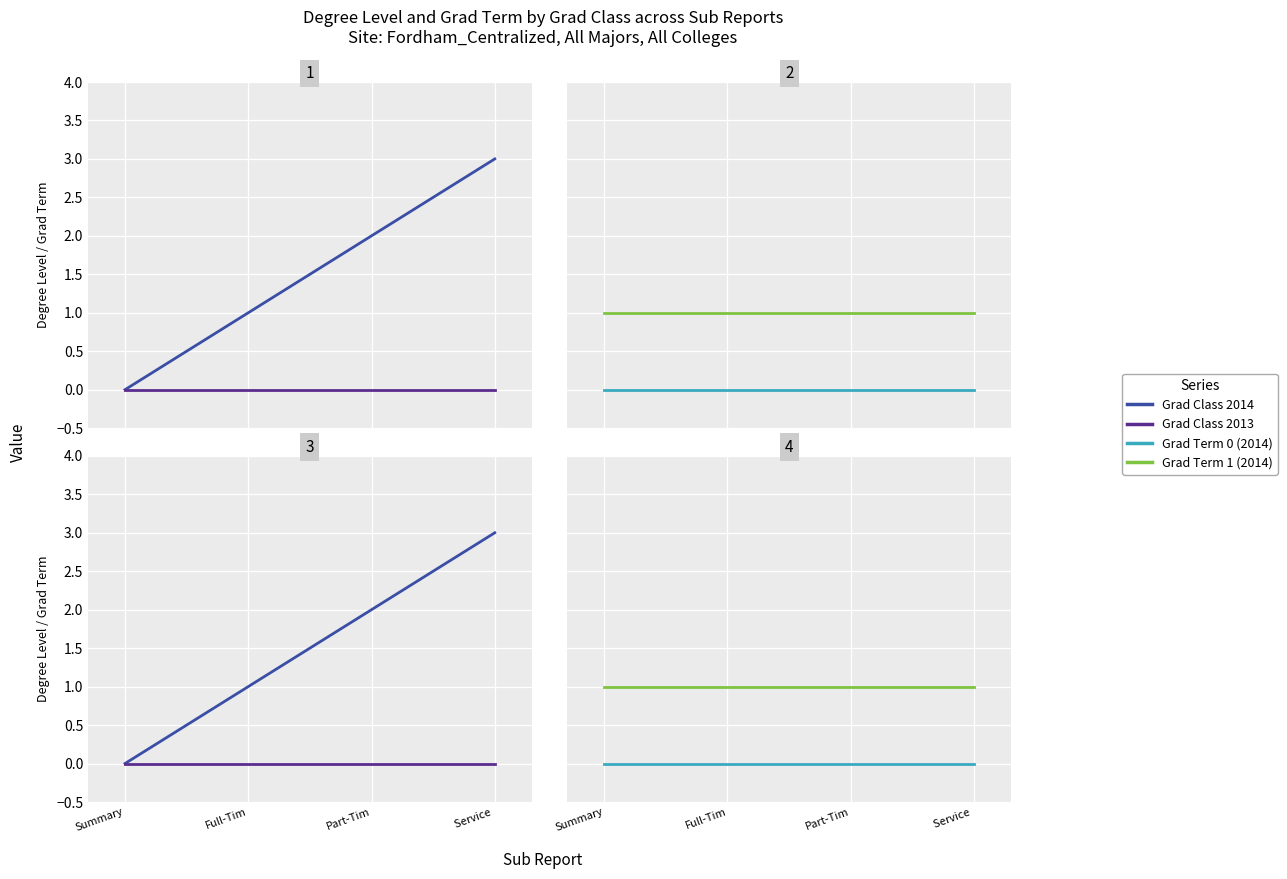

The Grad Class 2014 series shows 1 at Part-Tim. True or false?

False